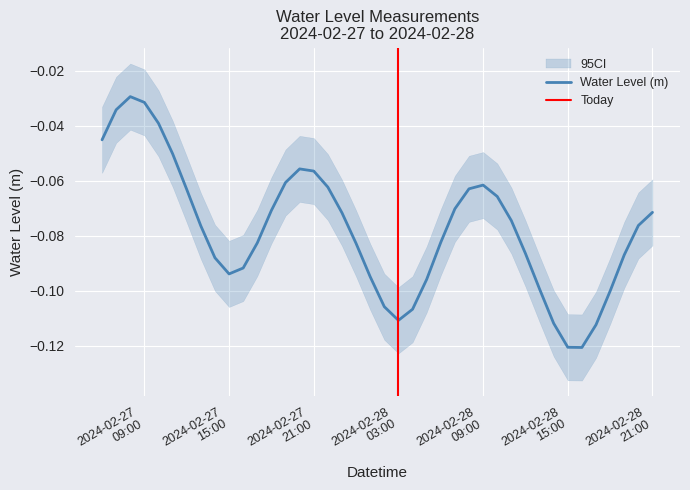

Which category has the lowest value across all series?

2024-02-28 16:00:00